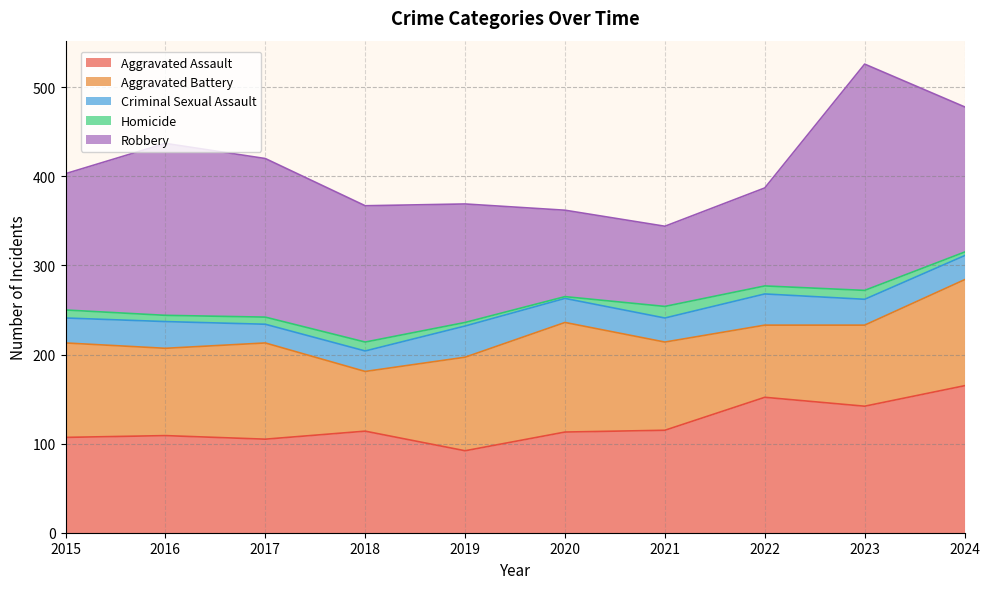

Is the value of Criminal Sexual Assault at 2019 greater than the value of Homicide at 2017?

Yes